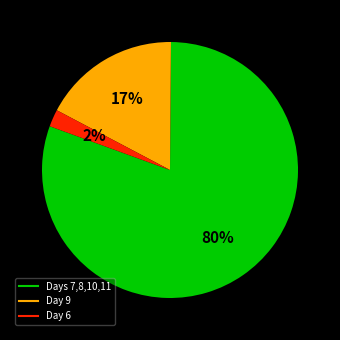

Is there a majority slice in this chart?

Yes